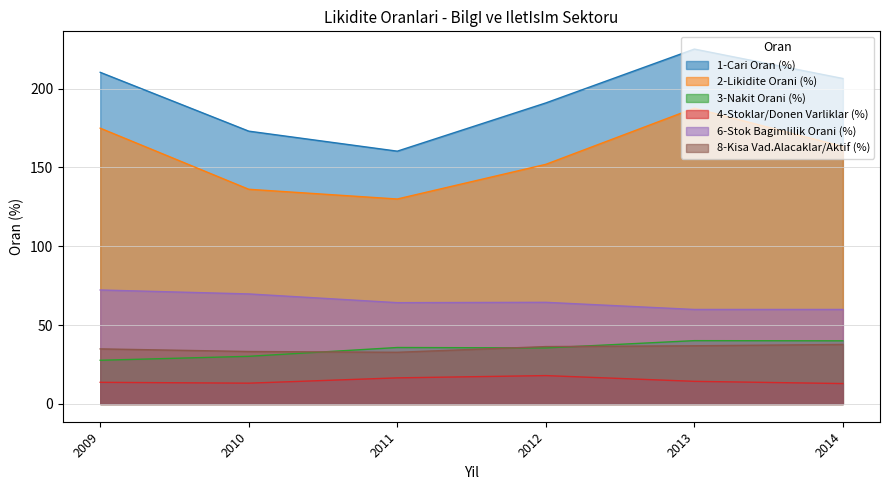

List the labels in order of 1-Cari Oran (%) value, largest first.

2013, 2009, 2014, 2012, 2010, 2011